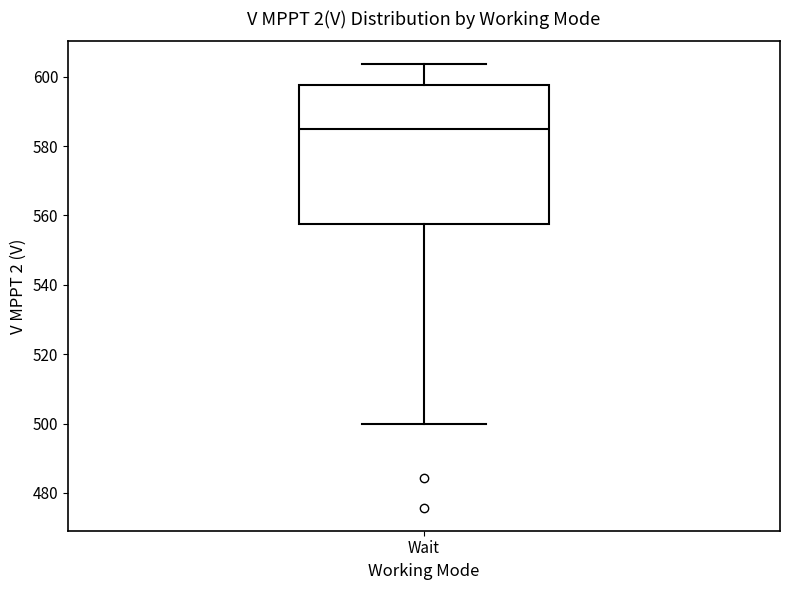

Read this box plot against the y-axis: the position of the median line, the range covered by the box, and the ends of both whiskers. The values are not printed on the chart, so give them approximately, as read against the axis.

median 586, box 558 to 598, whiskers 500 to 604